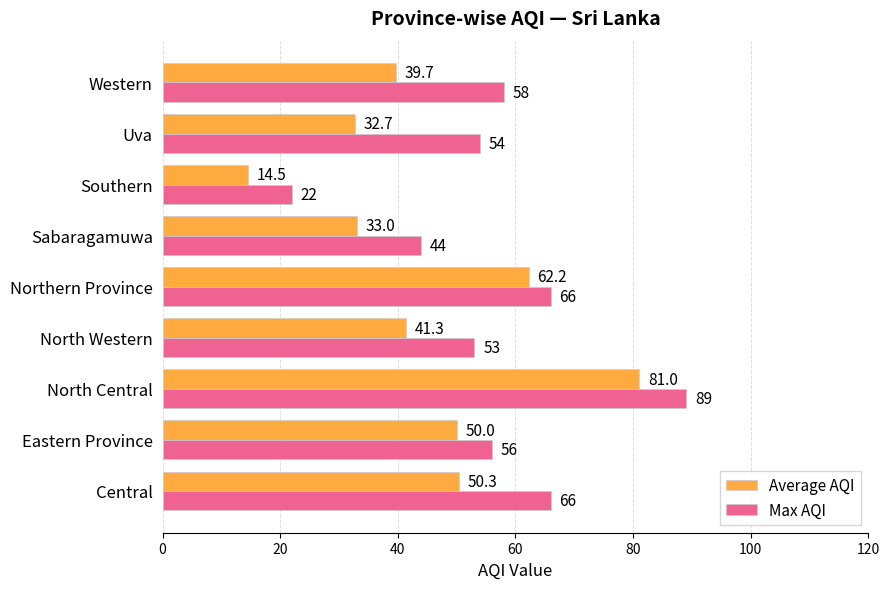

What is the minimum value shown in the chart?

14.5